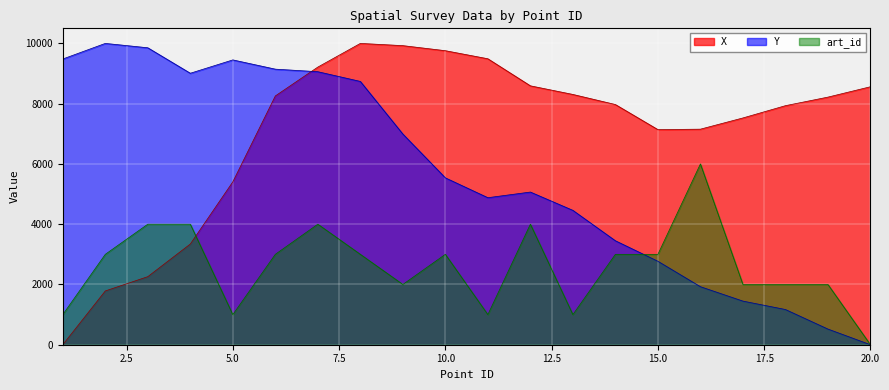

What is the difference between the Y values at 2 and 4?

990.4